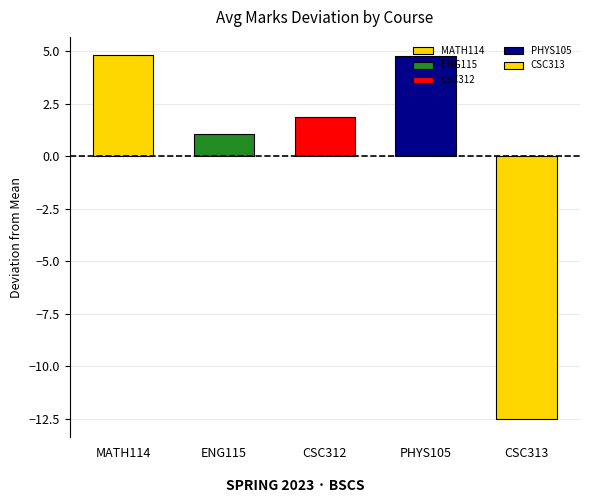

True or false: the data shows 89.1 at CSC312.

False